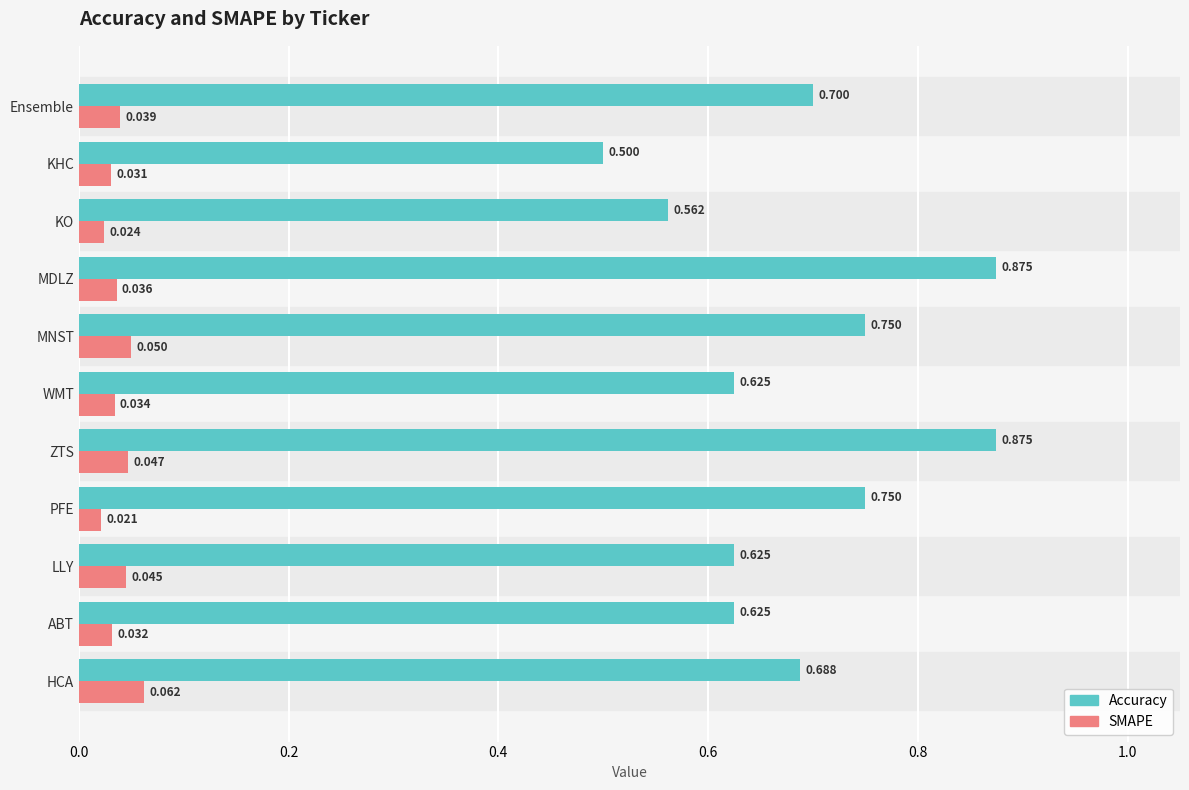

Which label corresponds to the smallest value in the chart?

PFE